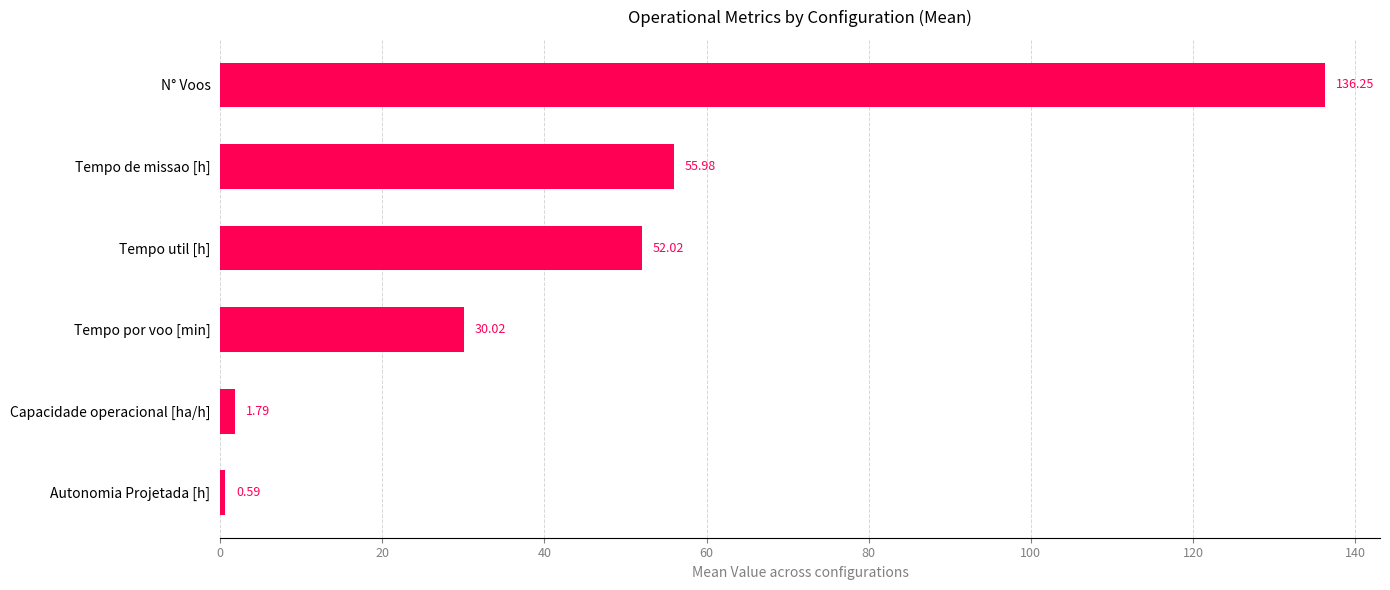

What is the label of the 2nd bar from the top?

Tempo de missao [h]